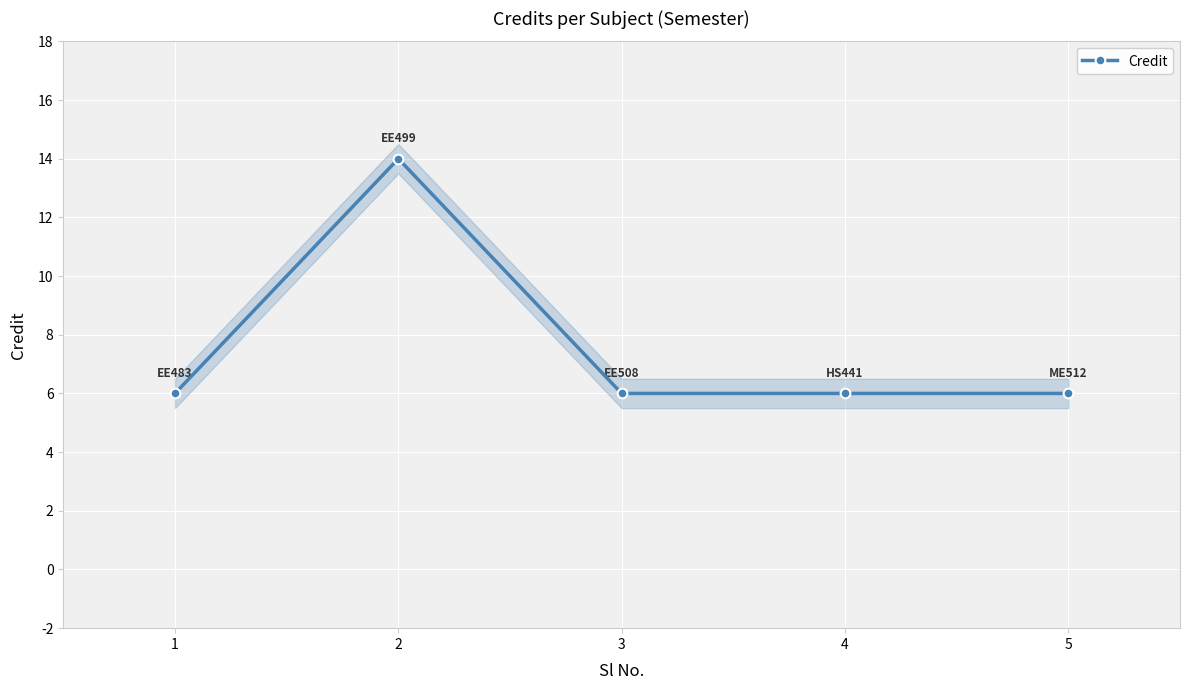

The chart shows a value of 8 at 3. True or false?

False